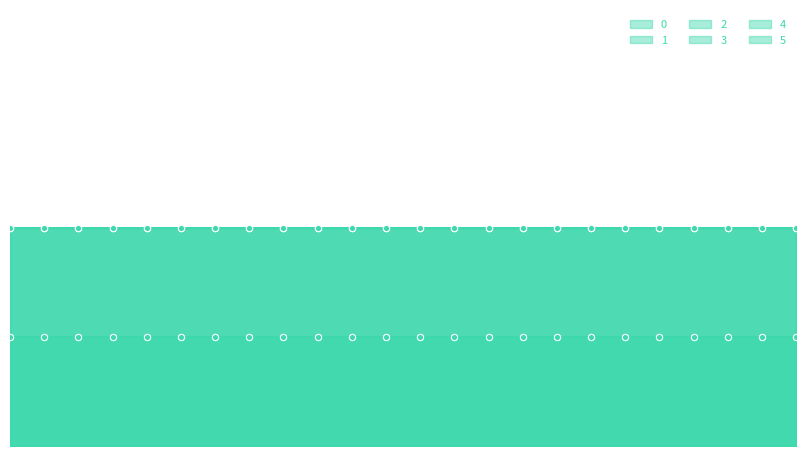

Which series contains the lowest Y value?

2